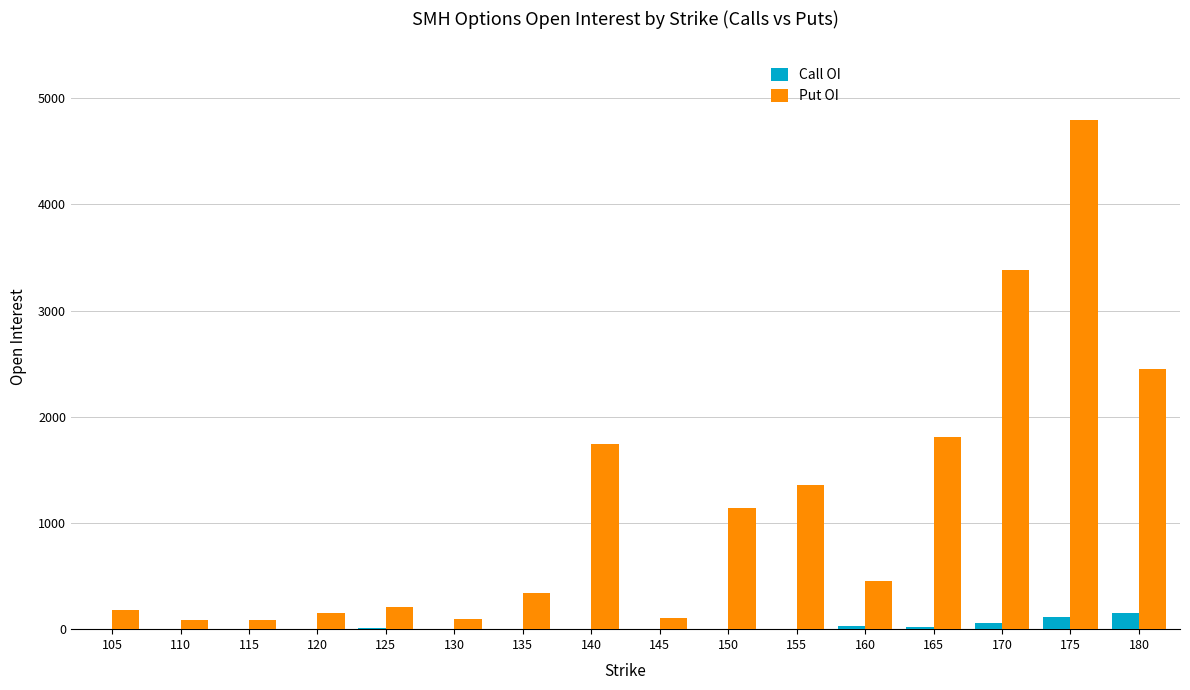

Which series has the largest range (max minus min)?

Put OI